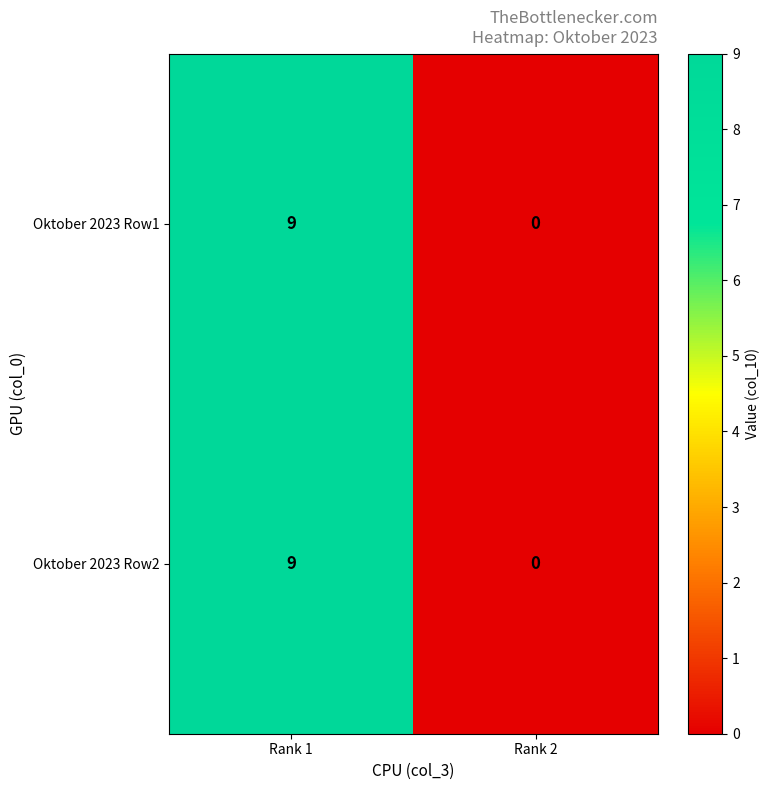

What is the sum of all Oktober 2023 Row1 values?

9